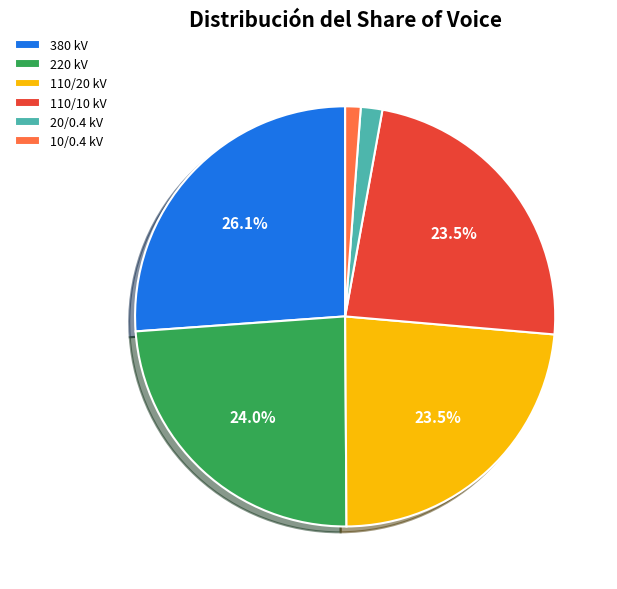

Which slice is the largest?

380 kV